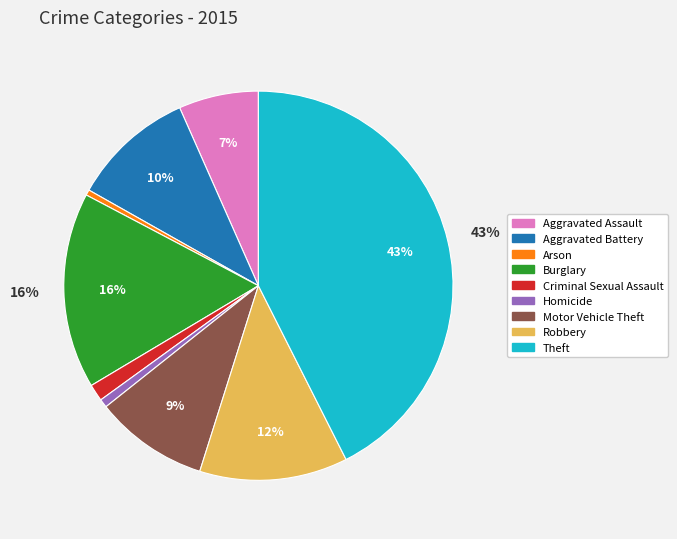

Which slice is the largest?

Theft